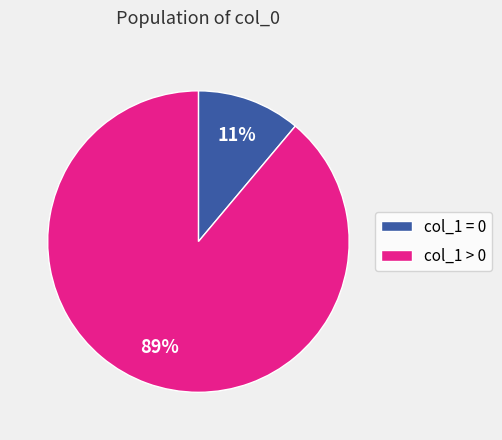

Count the number of slices in the pie.

2